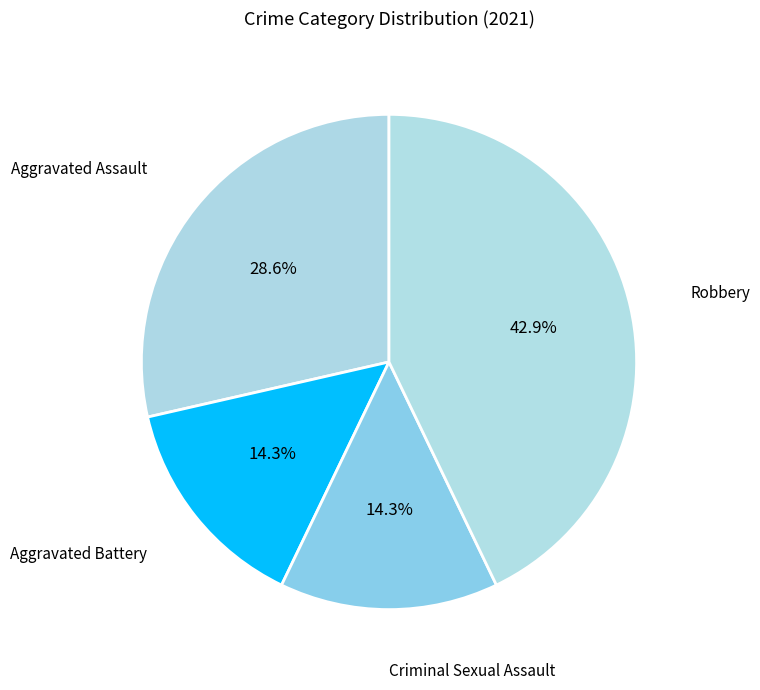

Is Aggravated Battery the majority of the pie?

No